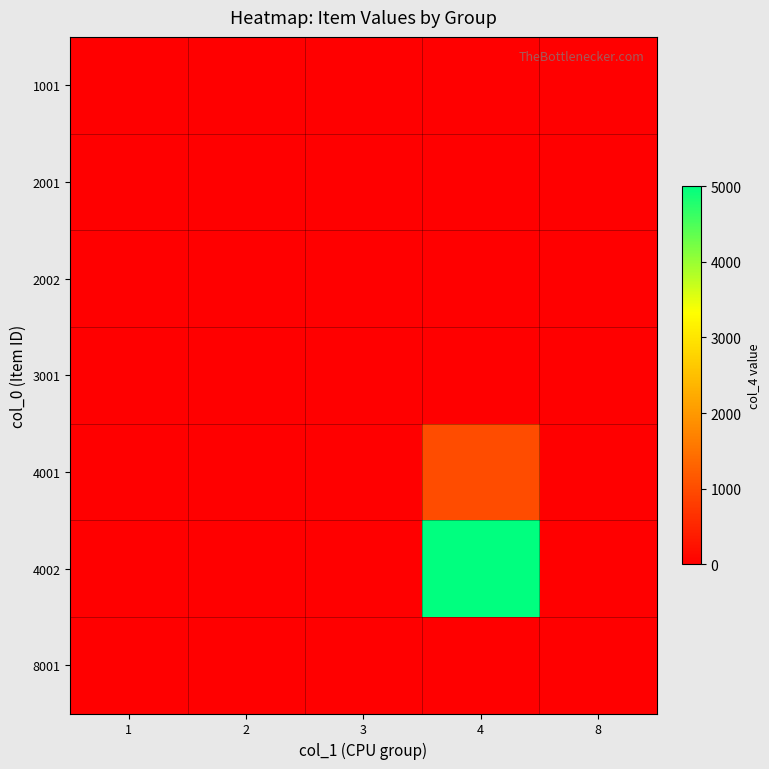

What is the total value across all series at 4?

6000